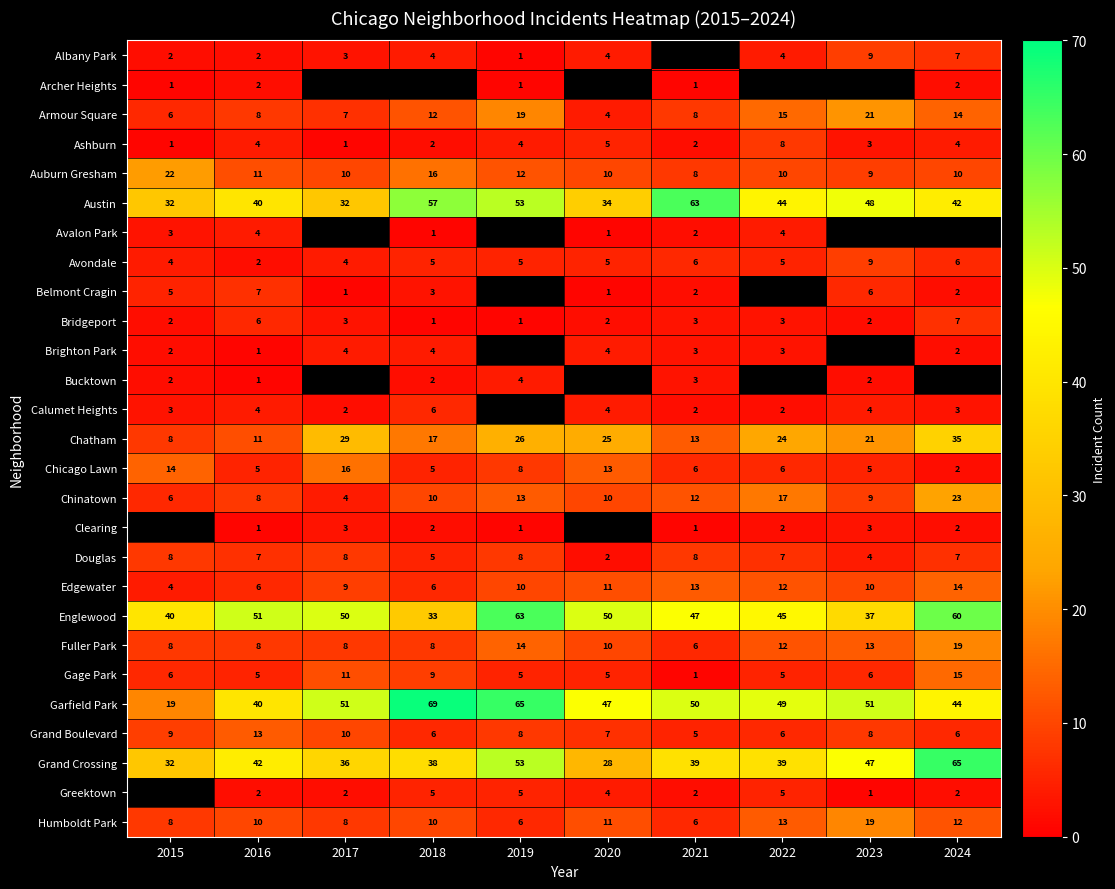

What is the highest value of the Garfield Park series?

69